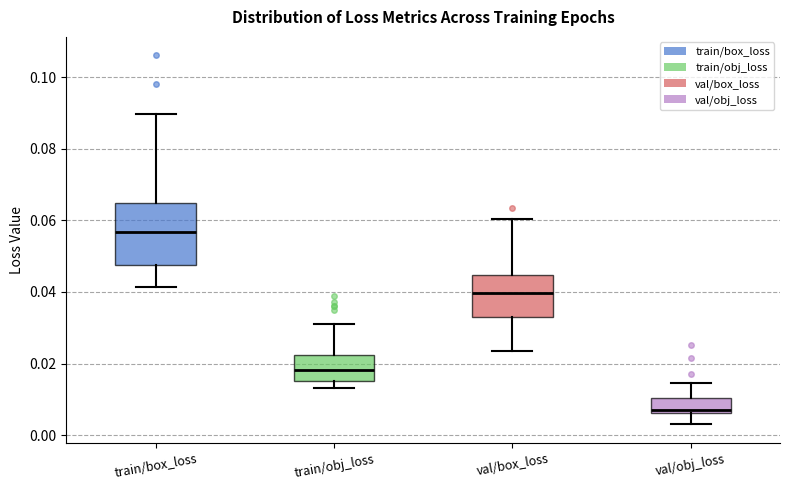

Comparing the boxes themselves (not the whiskers), which one is the tallest?

train/box_loss